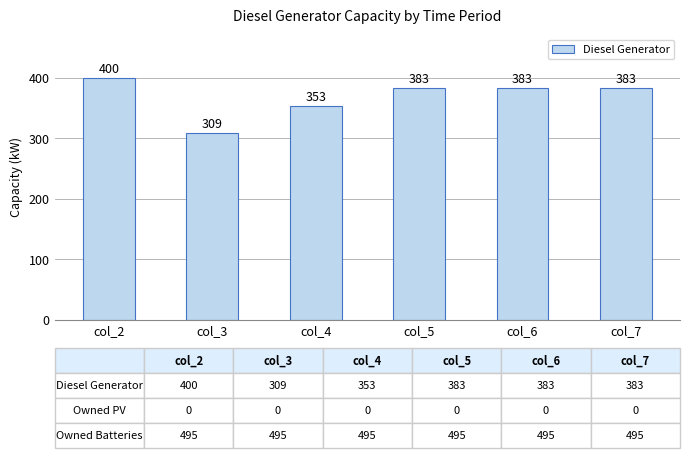

Count the values in the range 353 to 383.

4